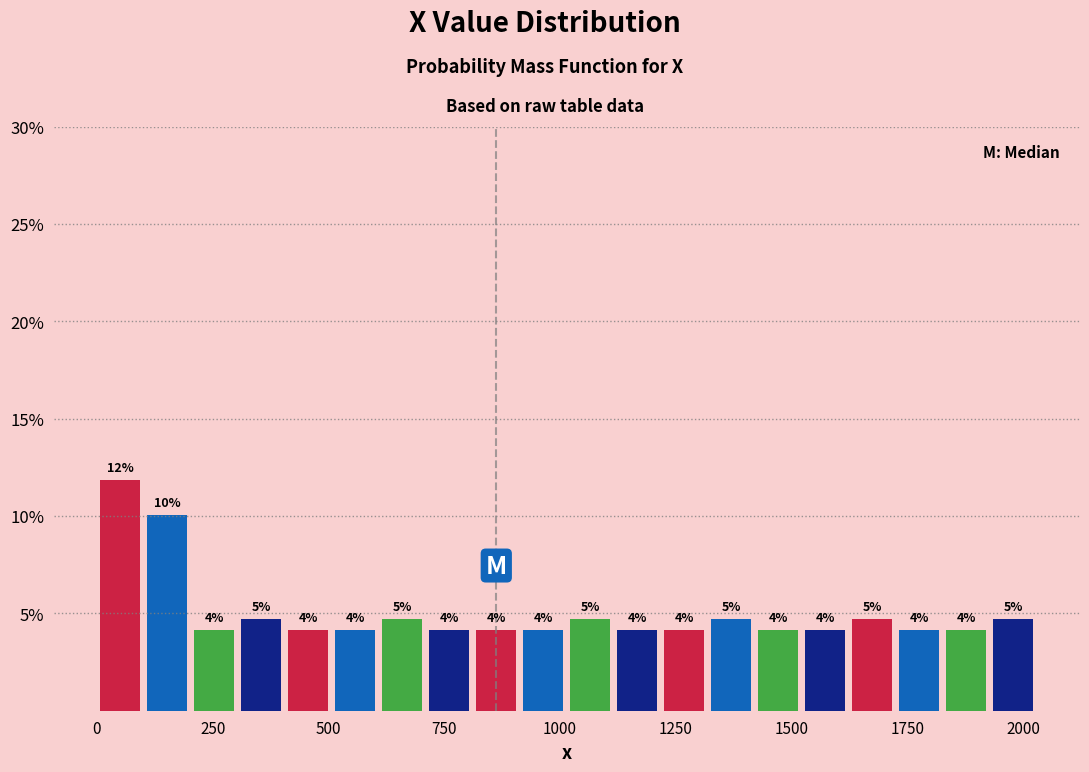

Around what value on the x-axis is the tallest bar? Give the approximate position of its centre, as read against the axis.

50